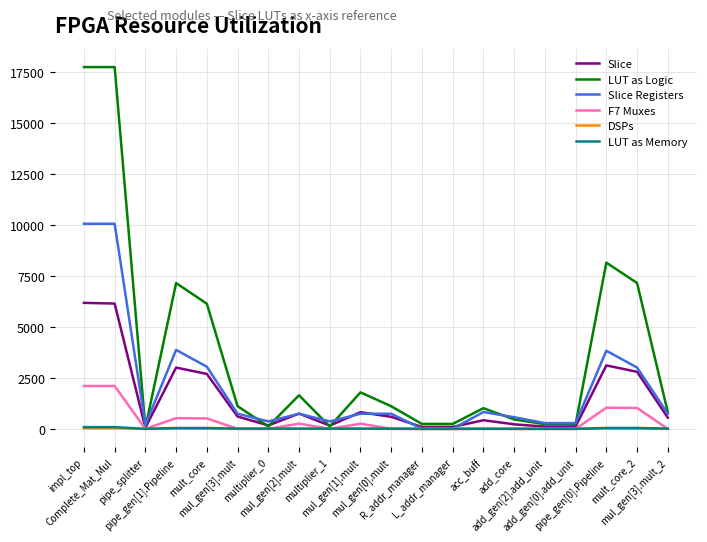

What is the maximum value for Slice Registers?

10050